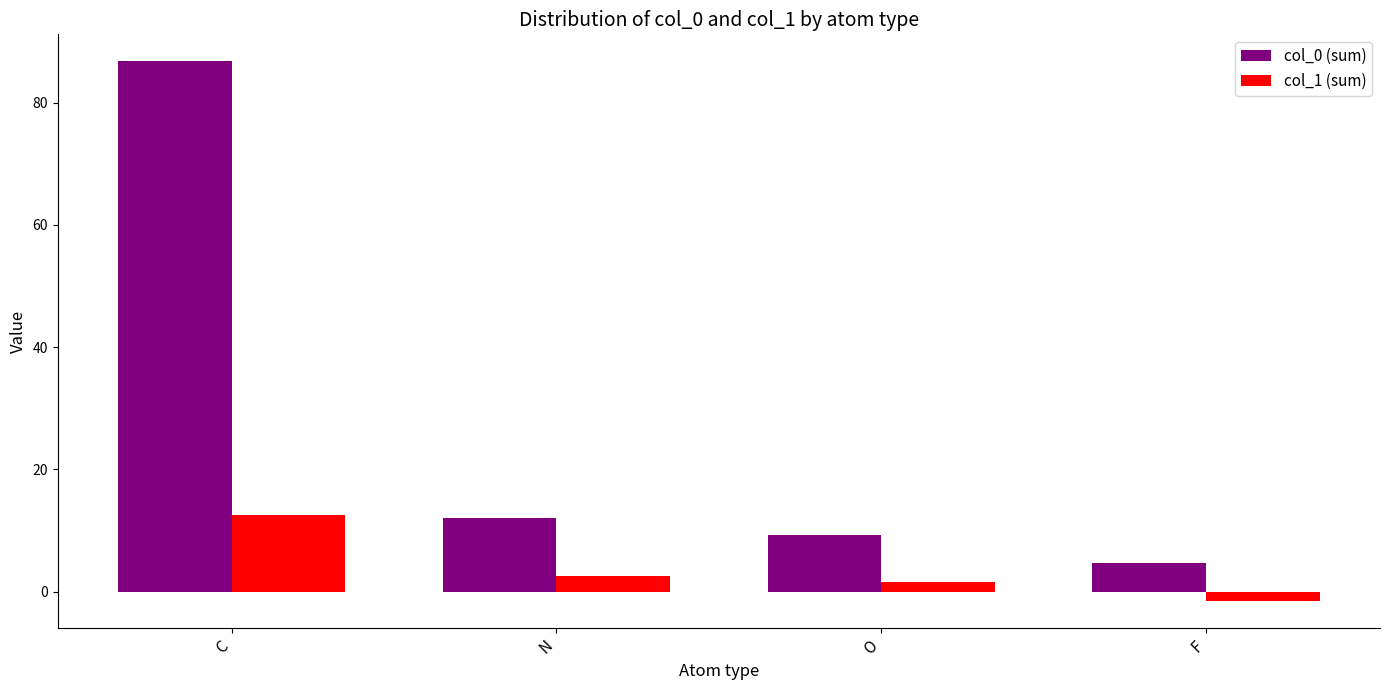

How many bars are there in each group?

2